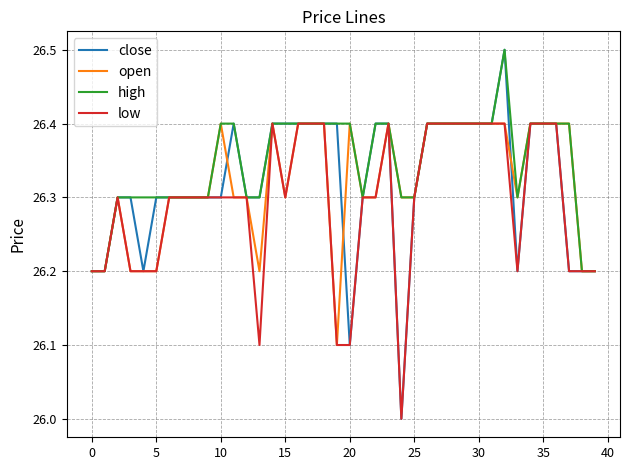

What is the sum of all open values?

1052.8